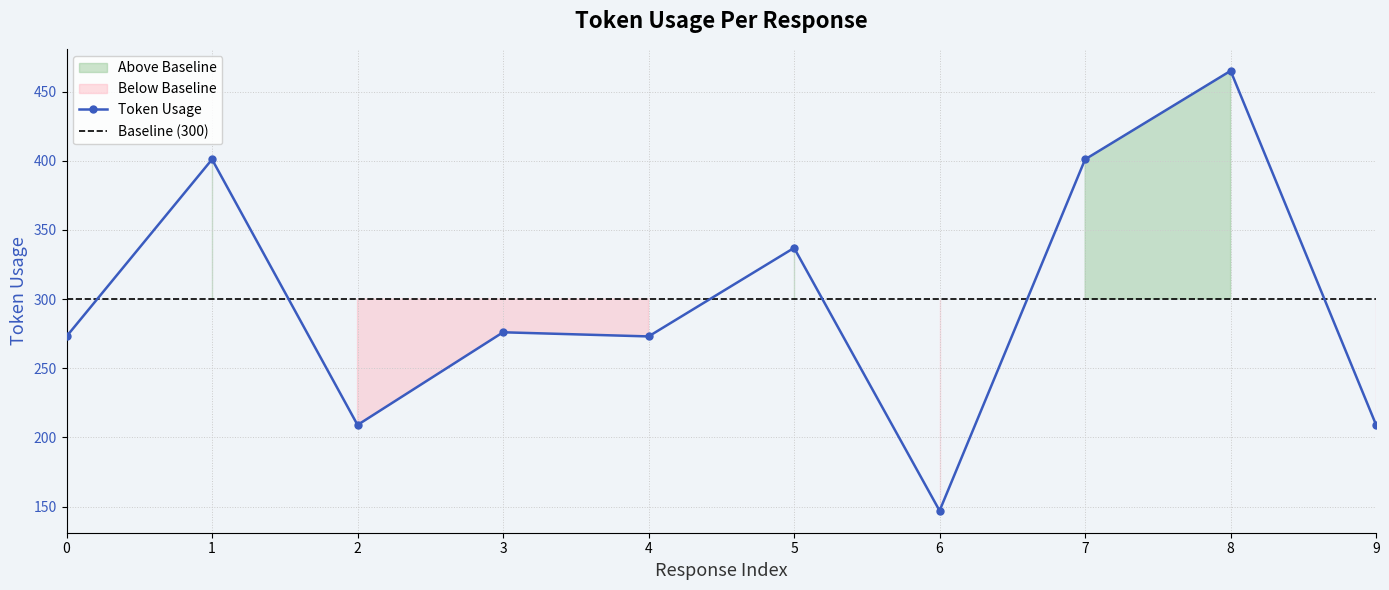

What is the minimum value shown in the chart?

147